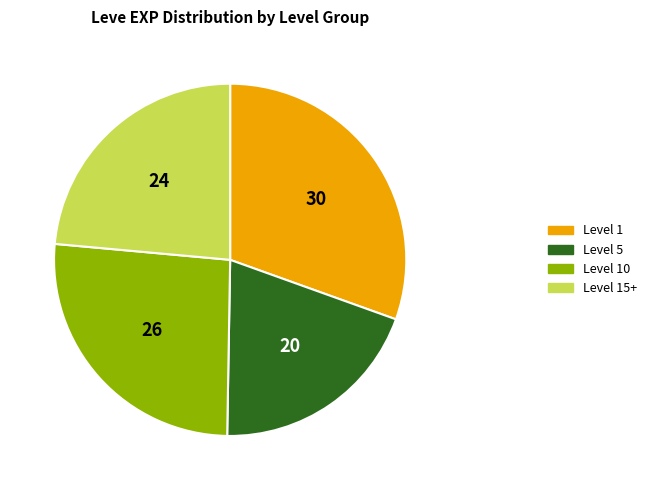

Is there any slice that represents more than half of the pie?

No